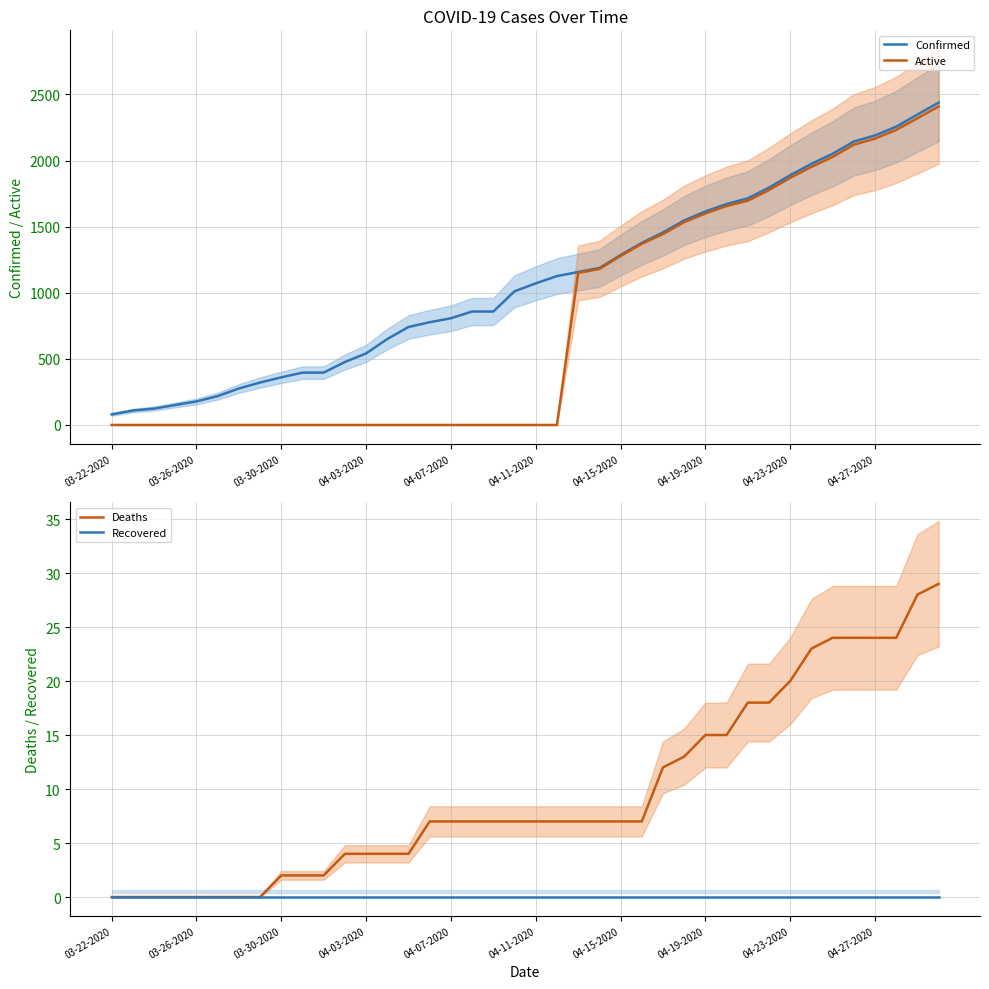

The value of Deaths at 29 is 22. True or false?

False